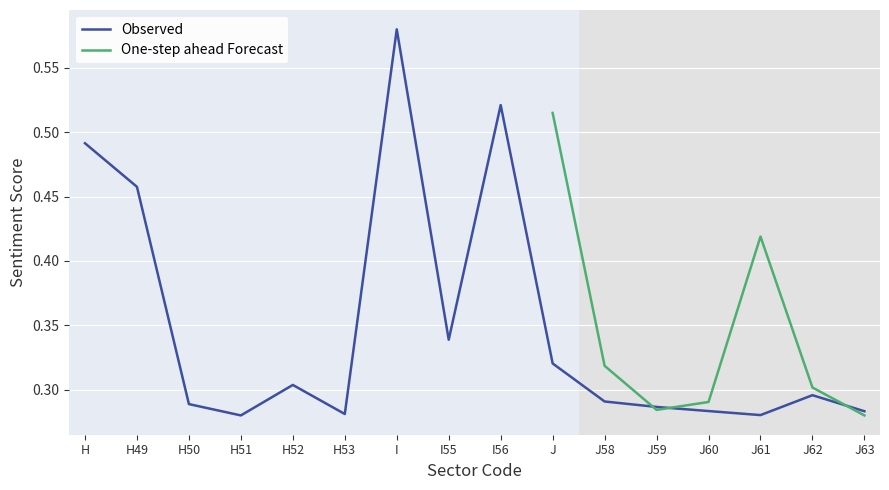

How many interior local peaks (higher than both neighbors) does the data have?

4